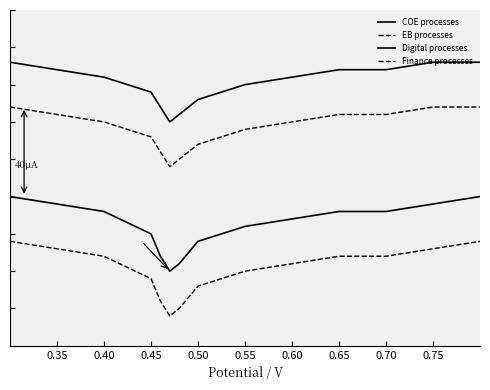

What is the sum of all COE processes values?

352